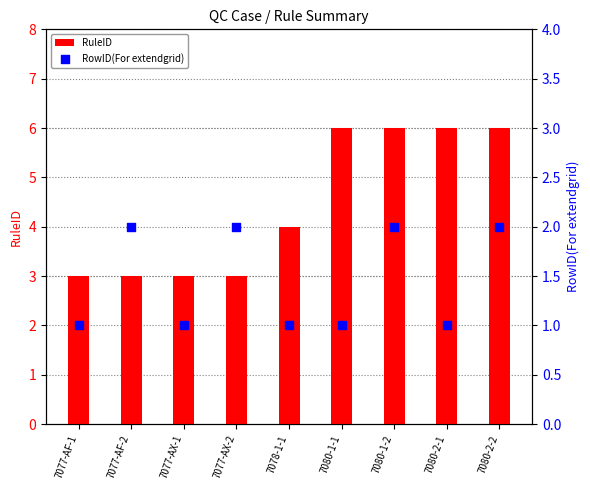

Which series contains the lowest Y value?

RowID(For extendgrid)